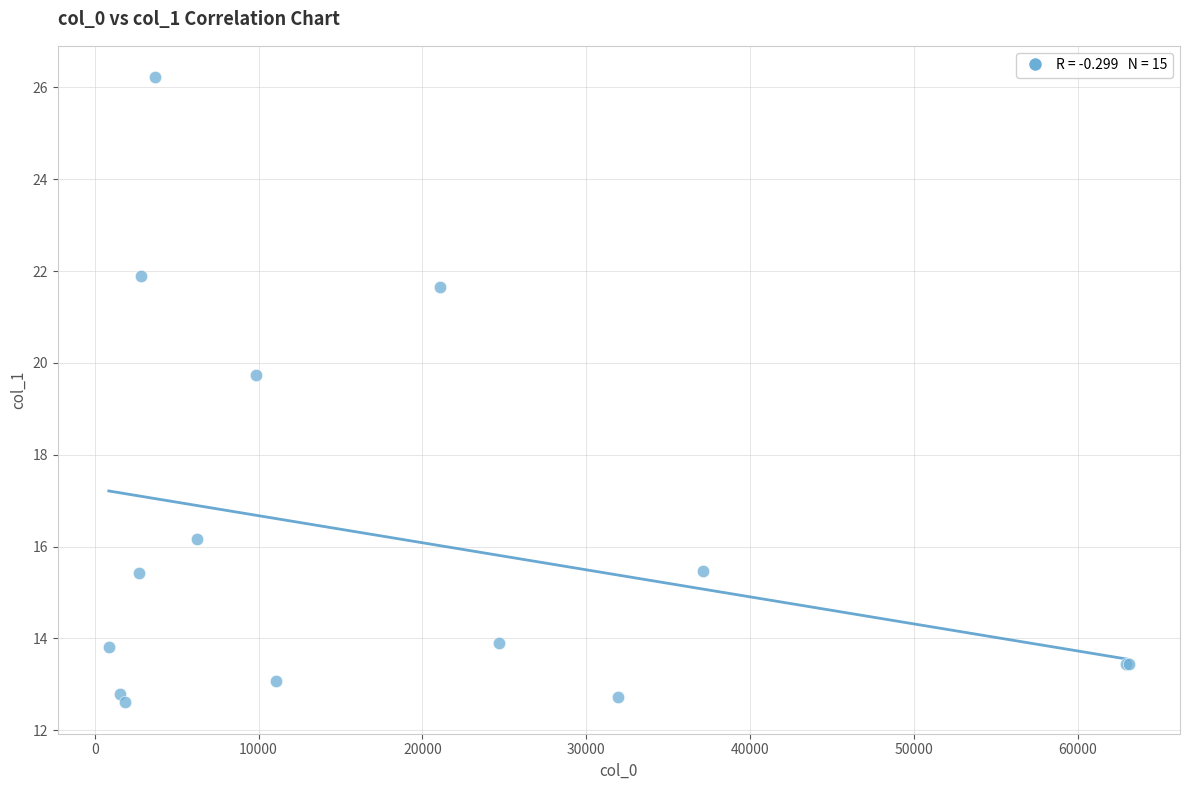

What Y value in the scatter plot is closest to 19?

19.7